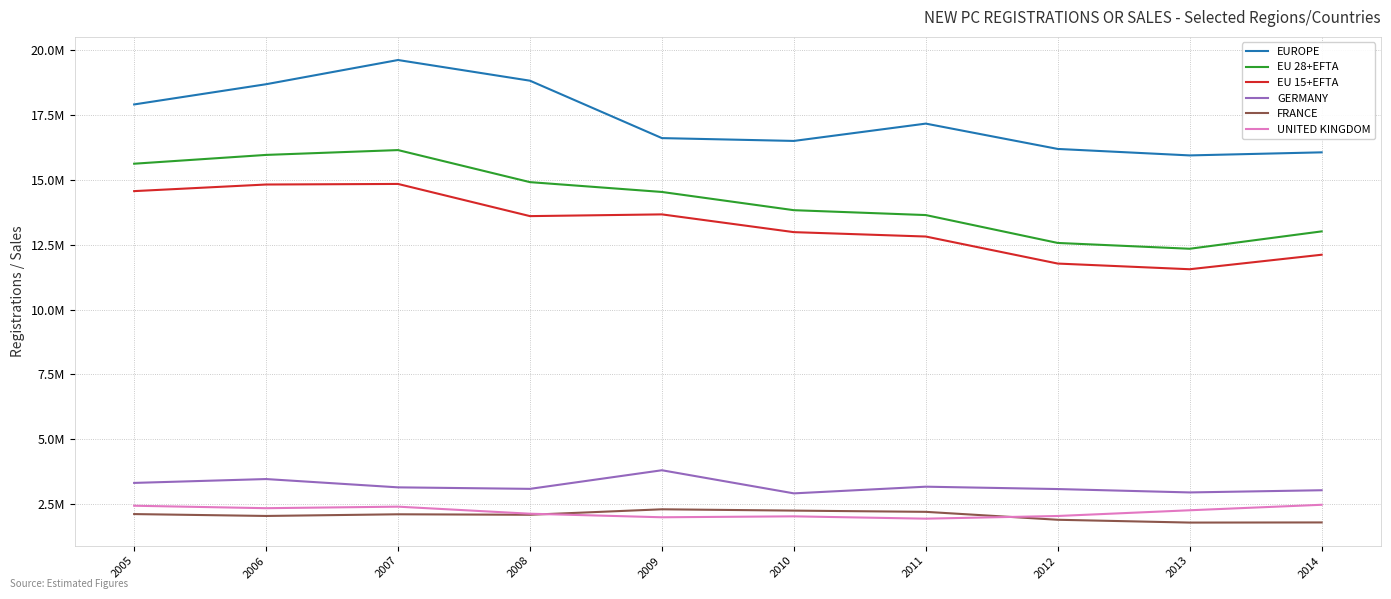

Reading left to right, what are all the values shown in this chart?

EUROPE: 2005=17906455	2006=18685556	2007=19618588	2008=18821599	2009=16608761	2010=16499863	2011=17167600	2012=16191359	2013=15941854	2014=16060143
EU 28+EFTA: 2005=15622035	2006=15961138	2007=16147274	2008=14911880	2009=14533115	2010=13830694	2011=13642659	2012=12567993	2013=12343996	2014=13013515
EU 15+EFTA: 2005=14565695	2006=14820182	2007=14842186	2008=13602038	2009=13668808	2010=12984549	2011=12815435	2012=11773371	2013=11554834	2014=12113882
GERMANY: 2005=3319259	2006=3467961	2007=3148163	2008=3090040	2009=3807175	2010=2916259	2011=3173634	2012=3082504	2013=2952431	2014=3036773
FRANCE: 2005=2118042	2006=2045745	2007=2109672	2008=2091369	2009=2302398	2010=2251669	2011=2204229	2012=1898760	2013=1790456	2014=1795885
UNITED KINGDOM: 2005=2439717	2006=2344864	2007=2404007	2008=2131795	2009=1994999	2010=2030846	2011=1941253	2012=2044609	2013=2264737	2014=2476435